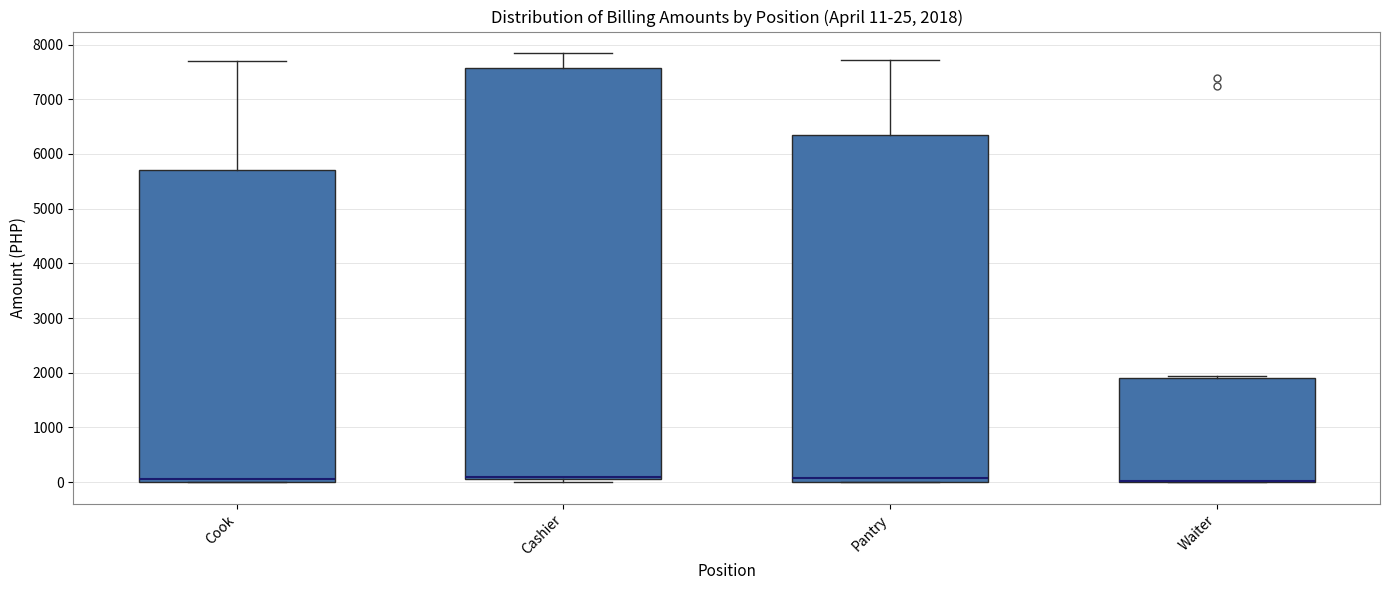

Comparing the boxes themselves (not the whiskers), which one is the tallest?

Cashier